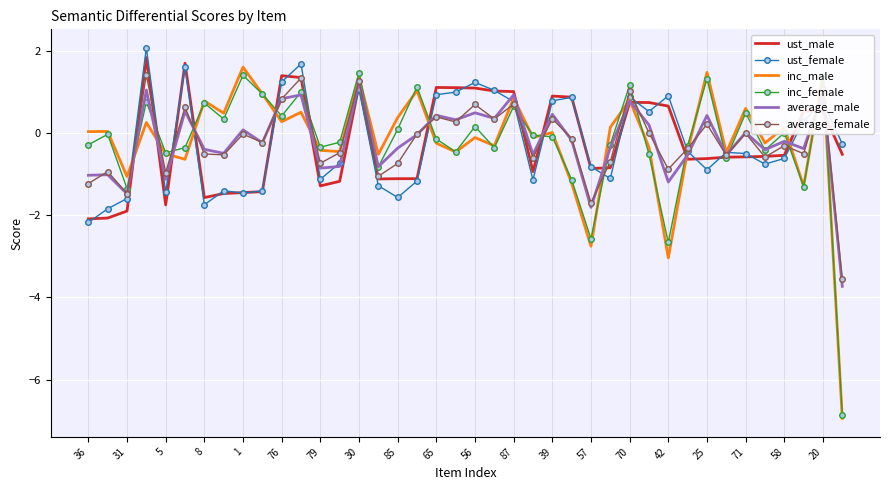

At how many categories does at least one series exceed -6?

40